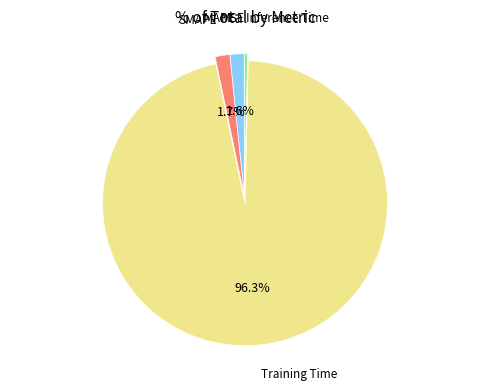

Combined, do Inference Time and Training Time account for over 50%?

Yes